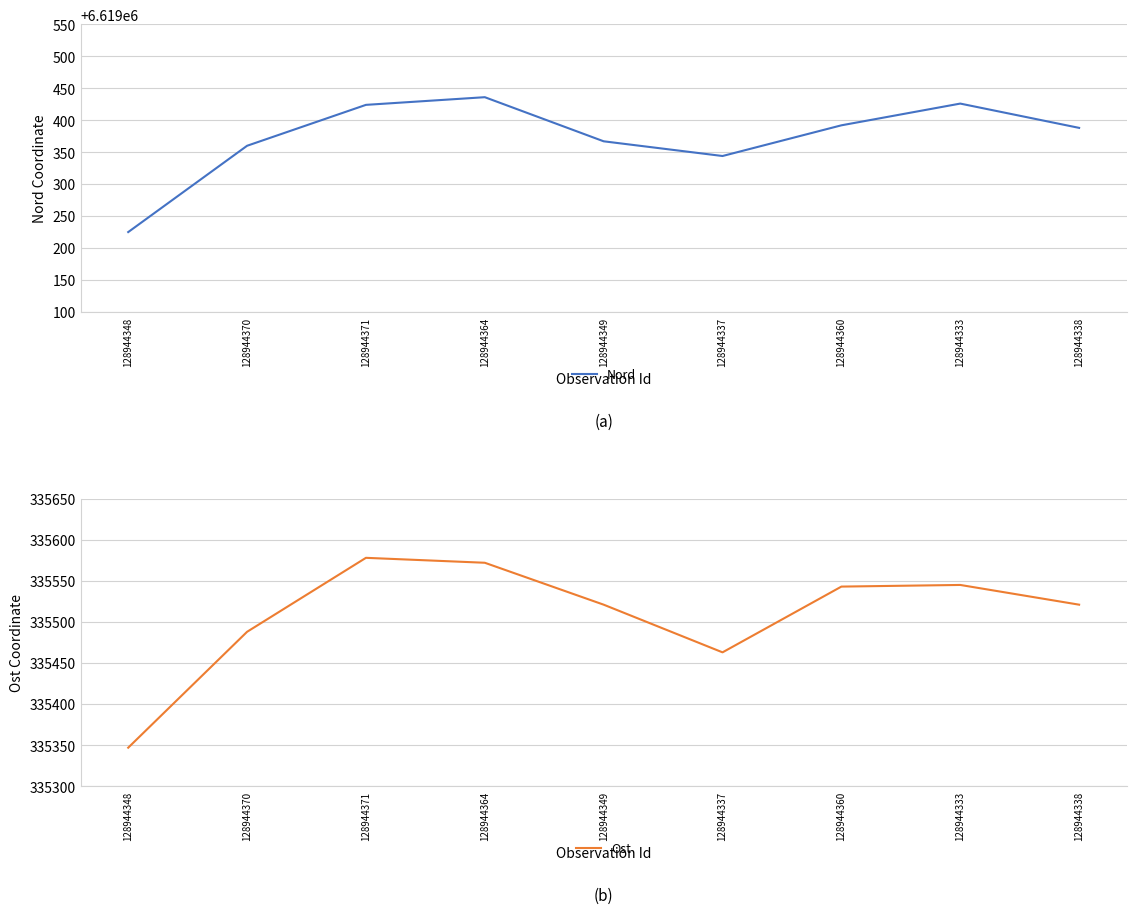

The value of Nord at 128944348 is 6619225. True or false?

True